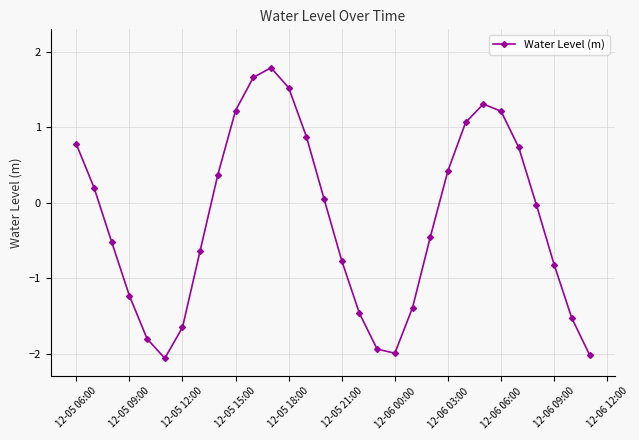

What is the maximum value shown in the chart?

1.8